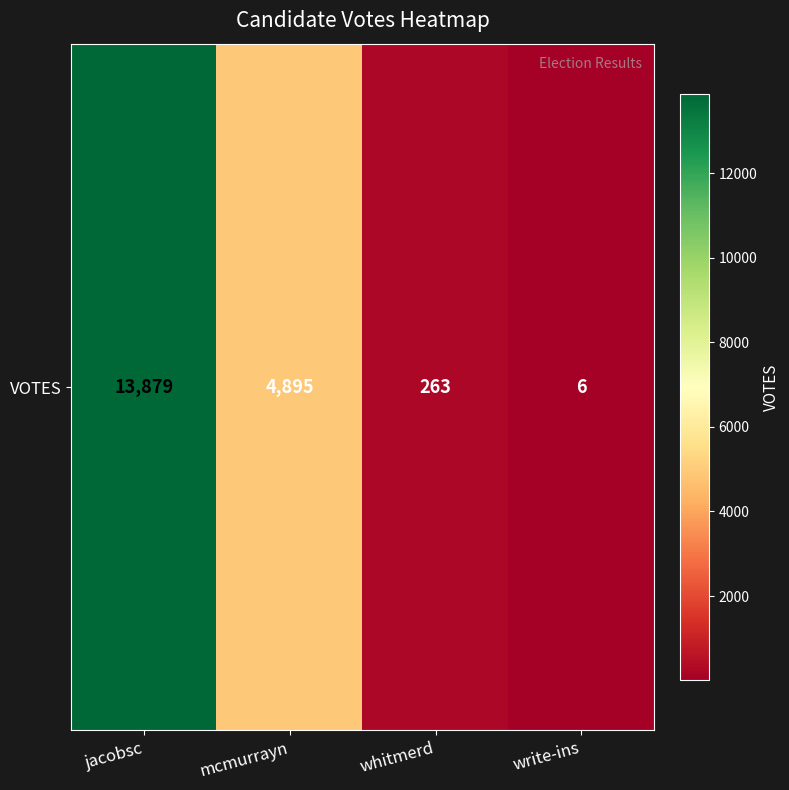

Reading left to right, transcribe all the data shown in this chart.

13879	4895	263	6